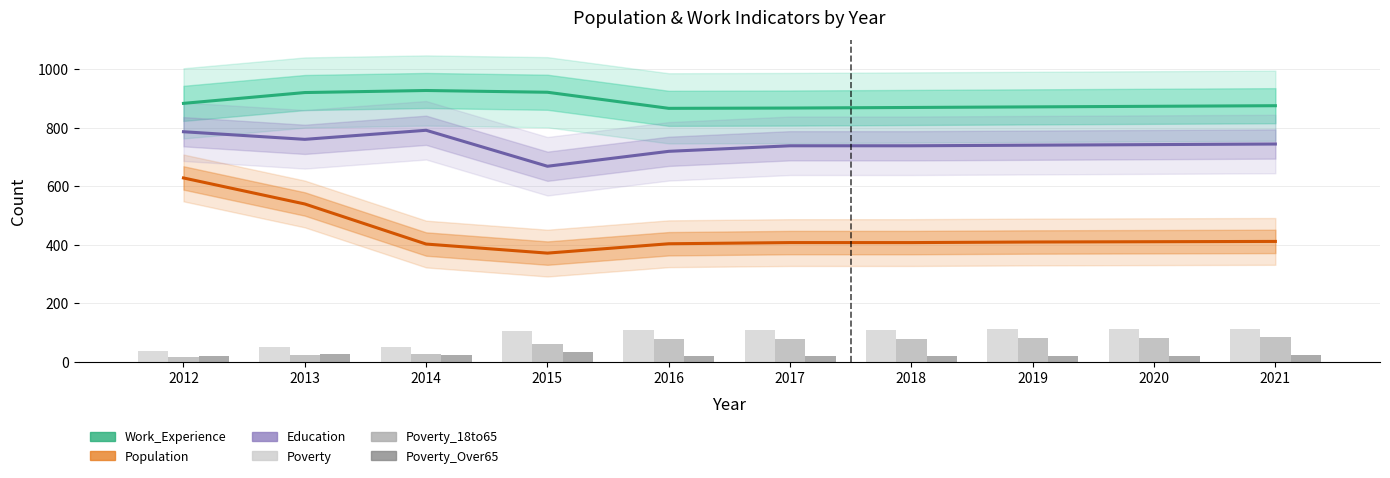

Which category has the lowest value across all series?

2012